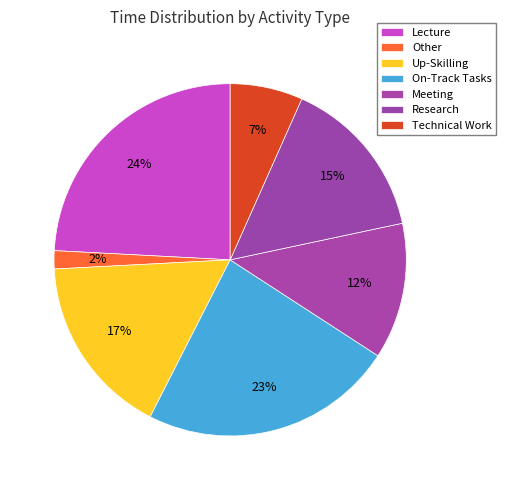

How many slices are in this pie chart?

7